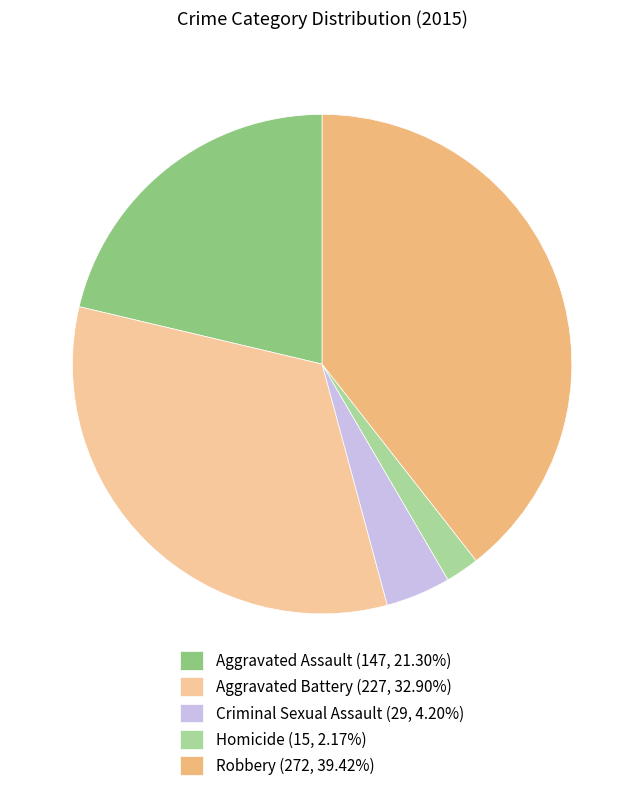

What is the change in value from Aggravated Battery to Homicide?

-212